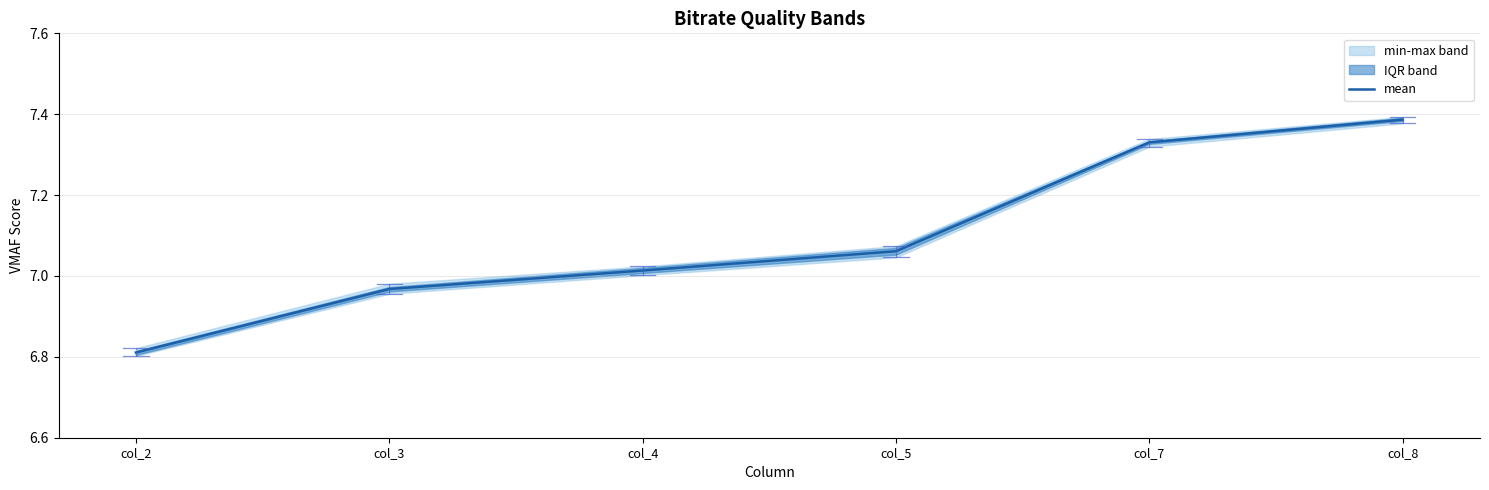

At which label is the value closest to 7?

col_4